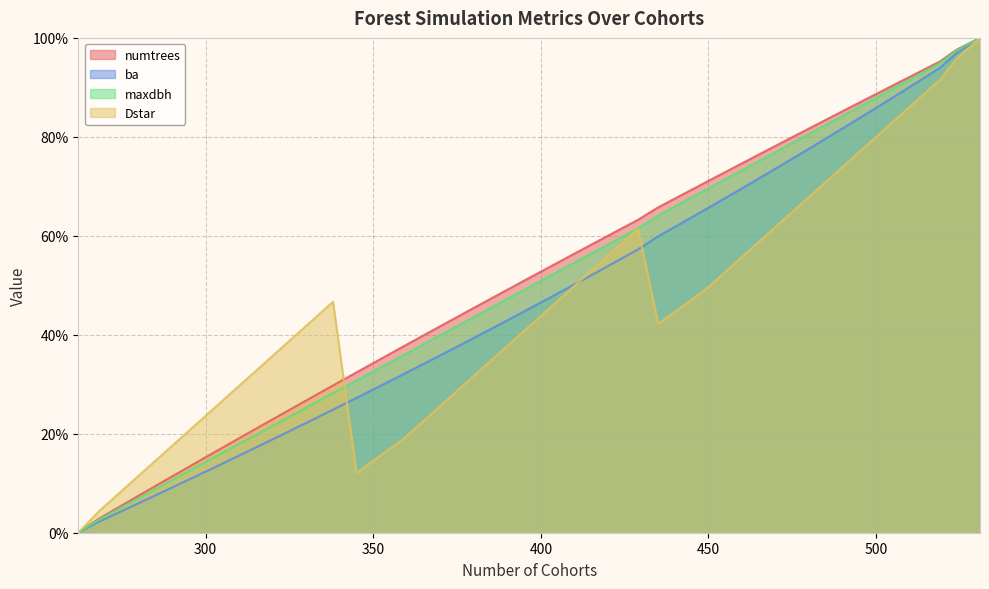

What is the sum of the ba values at 470 and 310?

89.2